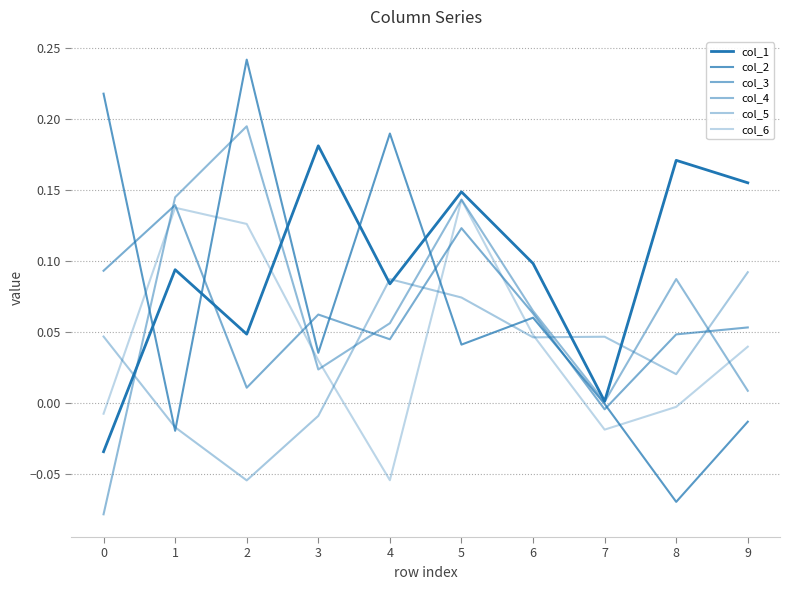

Does the chart have visible grid lines?

Yes